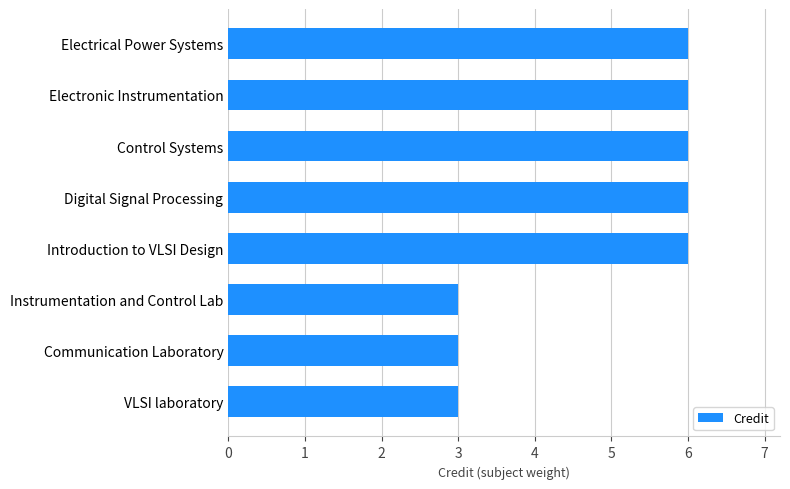

What is the average value?

5